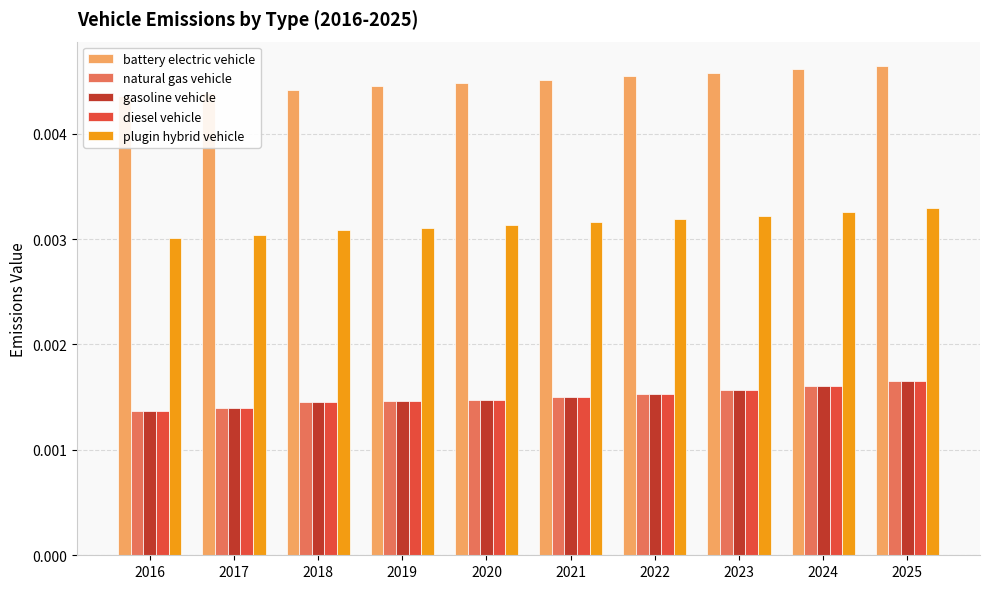

Are the bars grouped side by side (vs. stacked)?

Yes